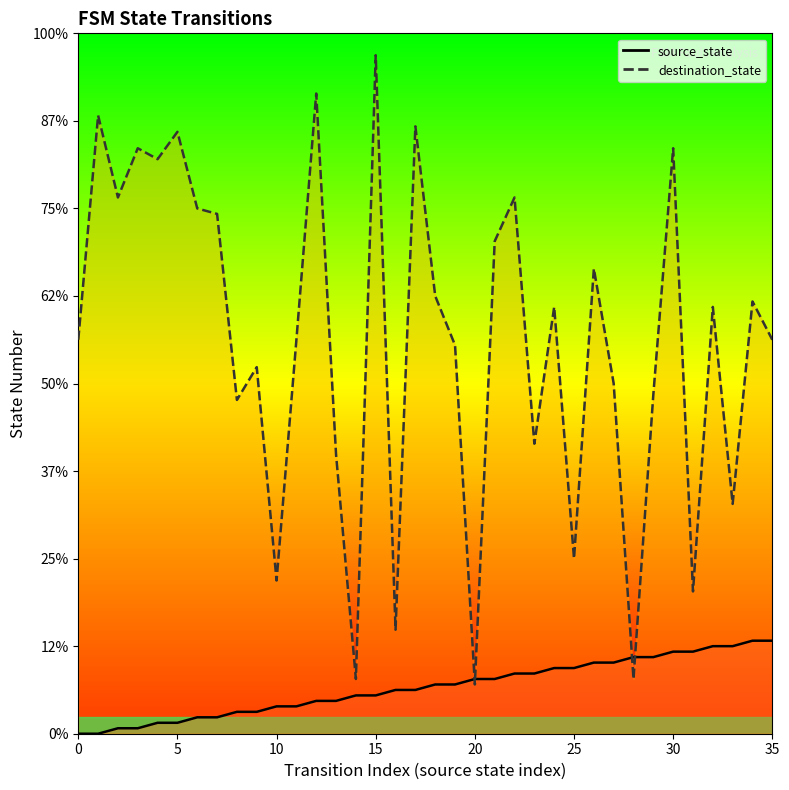

True or false: destination_state has a value of 142 at 4.

False